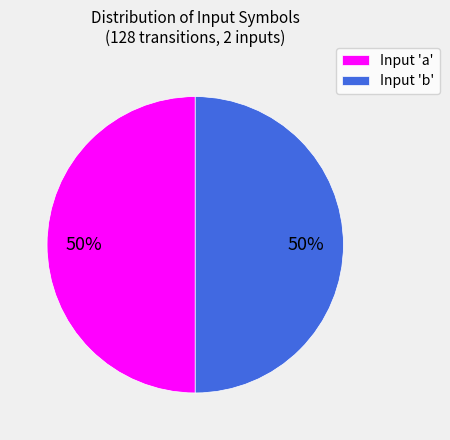

True or false: Input 'a' accounts for 40% of the total.

False